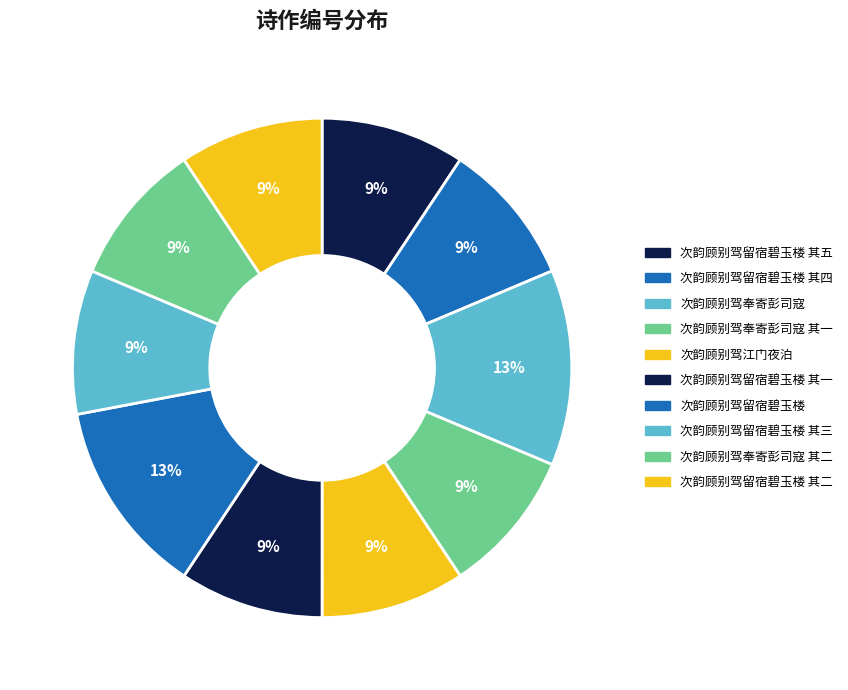

Count the number of slices in the pie.

10